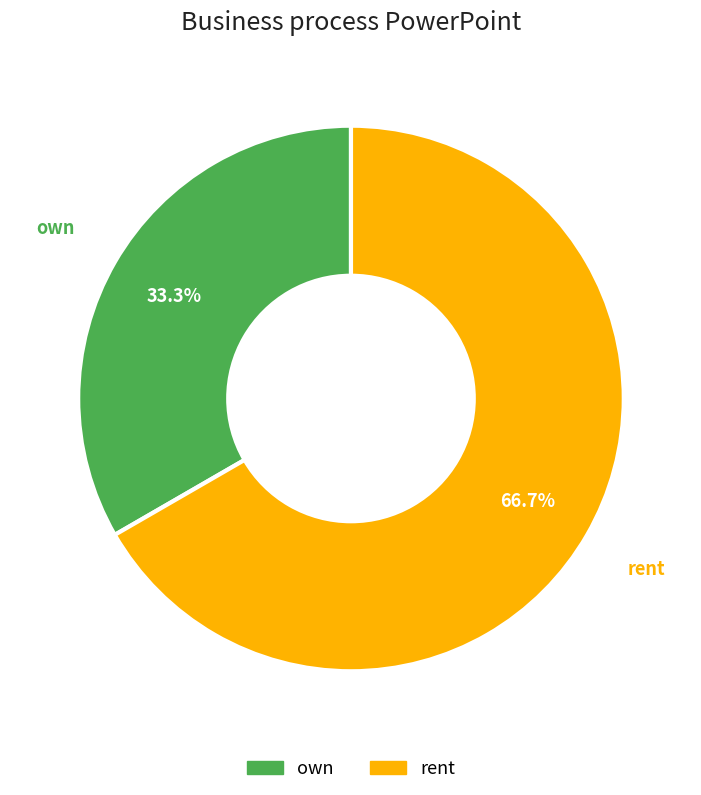

Rank the categories by value from highest to lowest.

rent, own